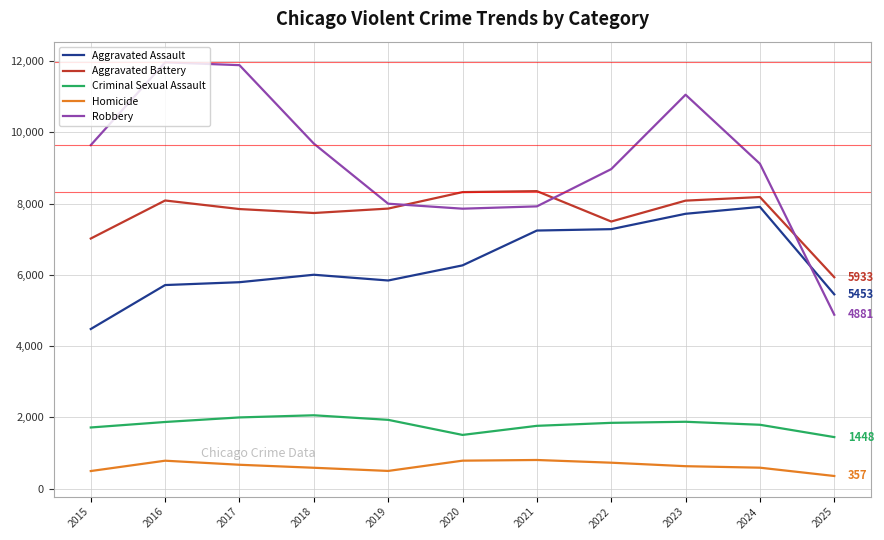

The value of Aggravated Assault at 2020 is 6265. True or false?

True